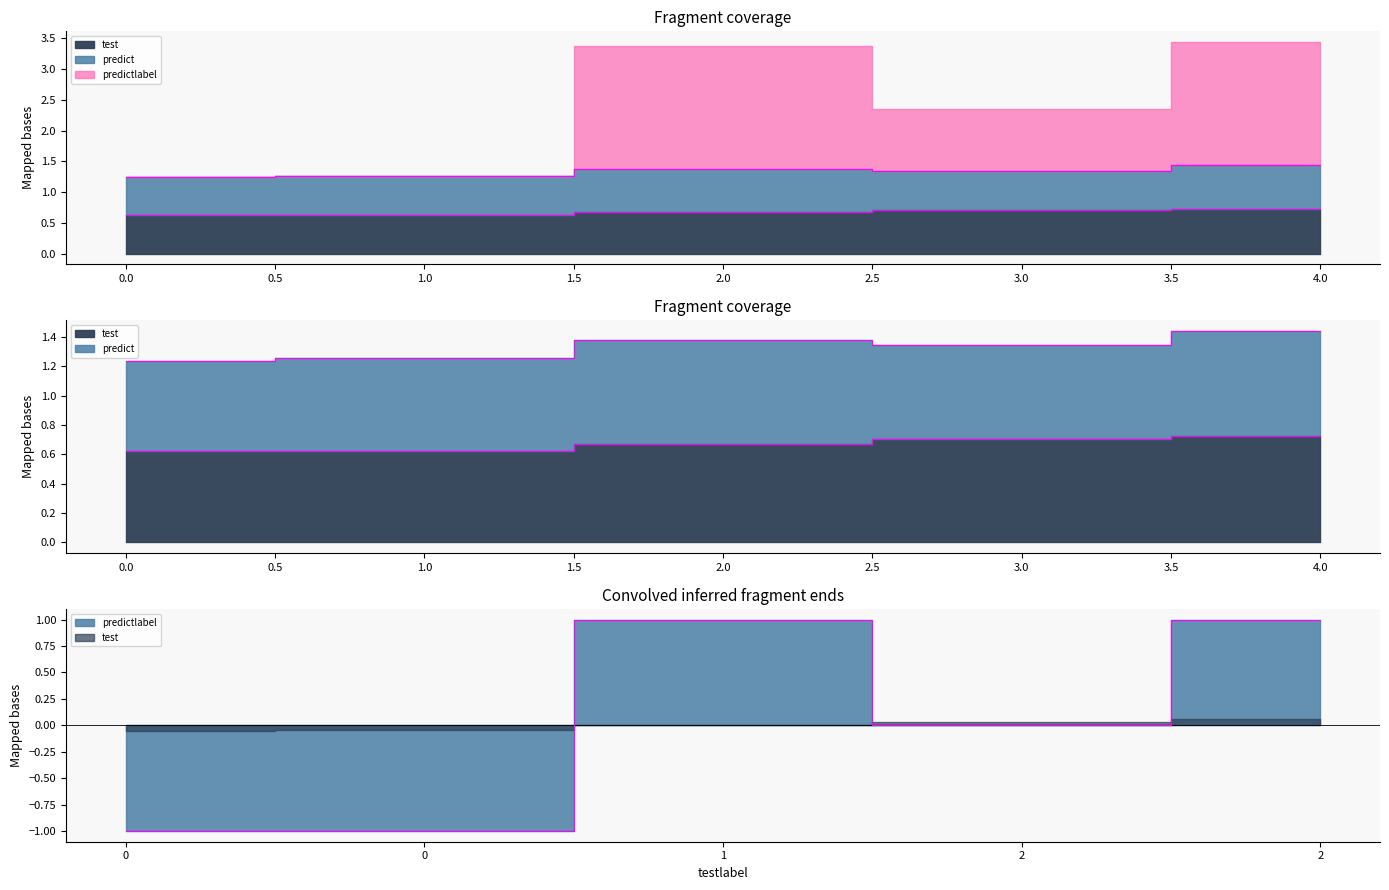

What is the minimum value shown in the chart?

-1.0